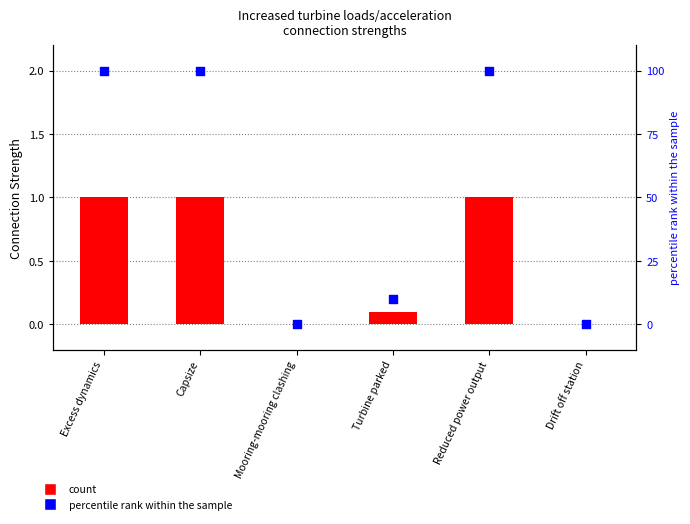

Is the value of percentile rank within the sample at Mooring-mooring clashing greater than the value of count at Mooring-mooring clashing?

No